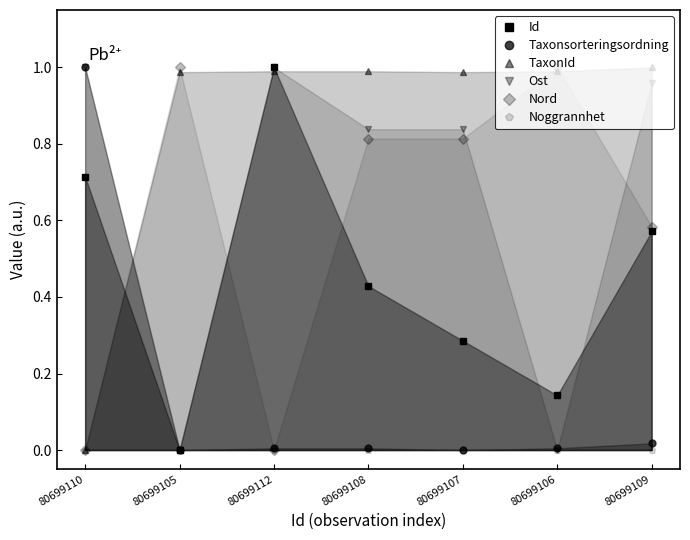

True or false: Ost has a value of 1.7 at 80699110.

False